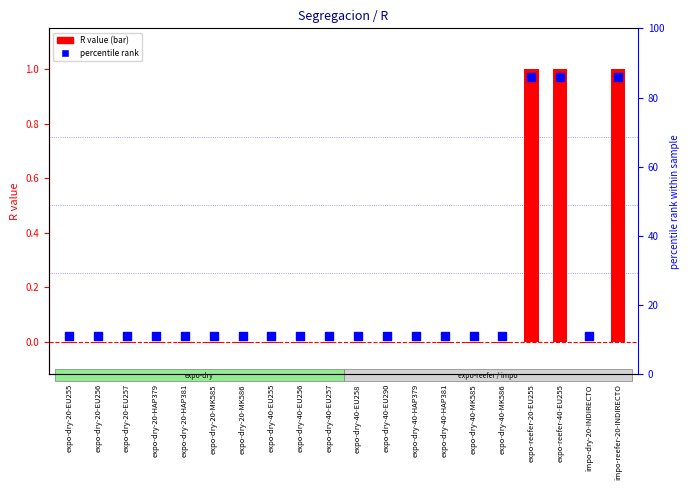

Which series has the widest spread of Y values?

R (bar)